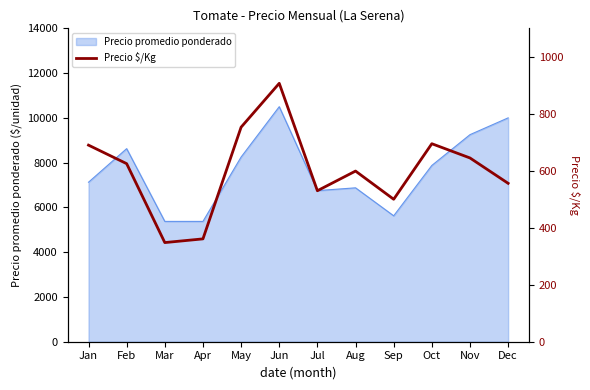

Where is the data nearest to the value 627?

Feb